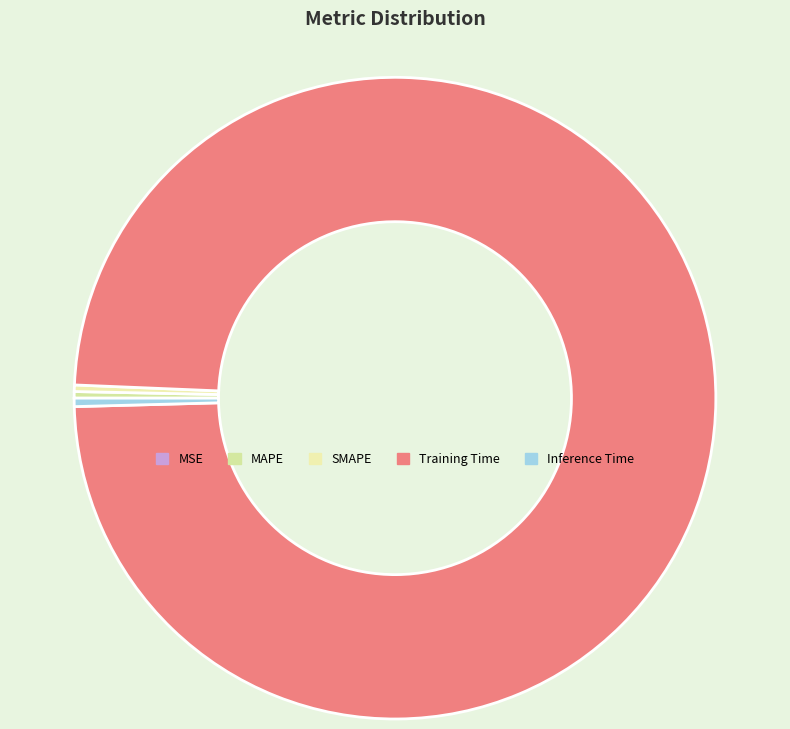

Rank the categories by value from highest to lowest.

Training Time, Inference Time, MAPE, SMAPE, MSE